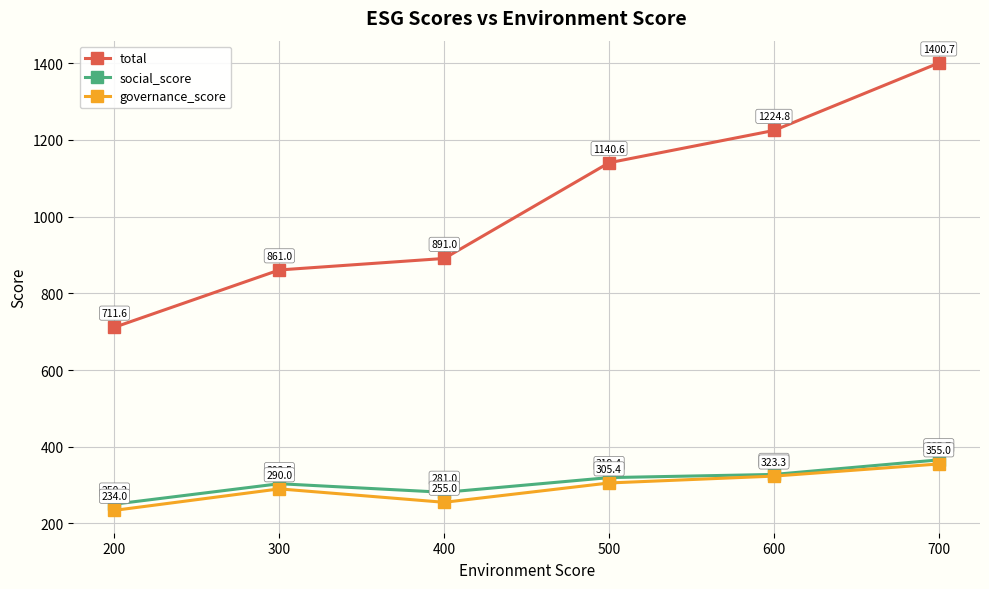

The value of governance_score at 300 is 81.9. True or false?

False